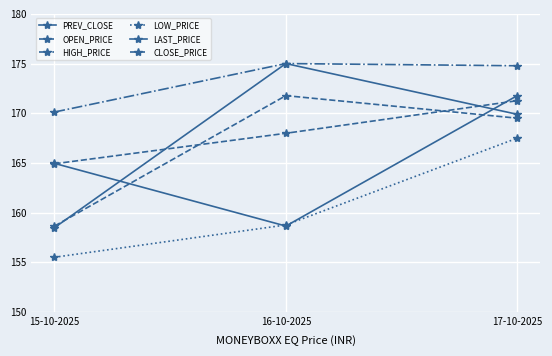

Where does the OPEN_PRICE series first go above 167?

16-10-2025